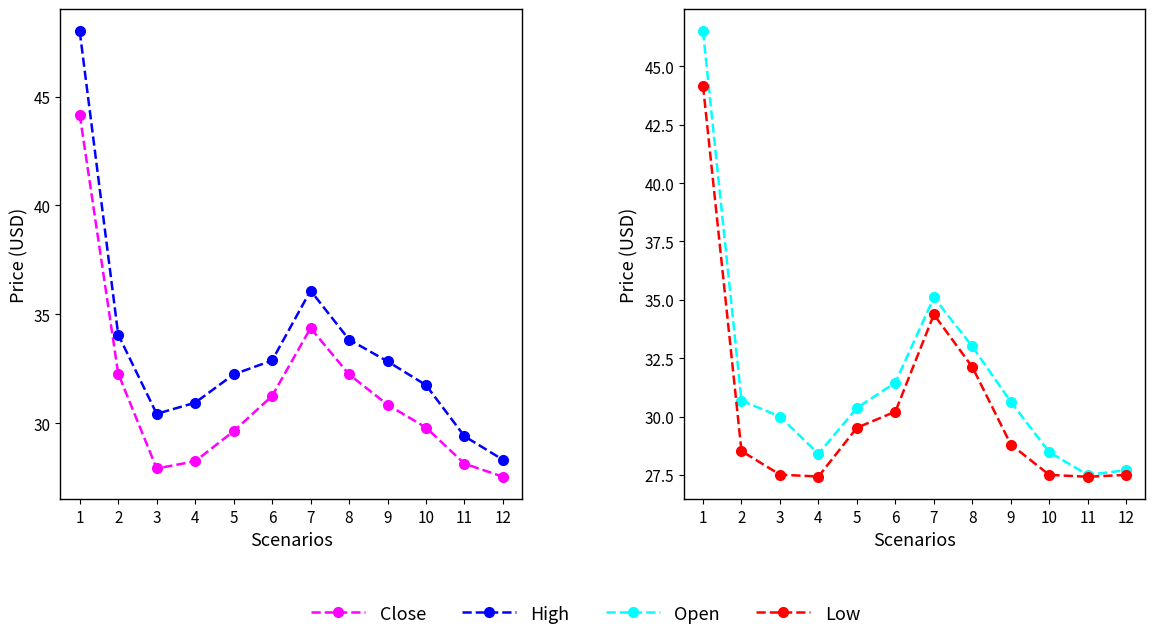

What is the approximate value of High at 6?

32.9